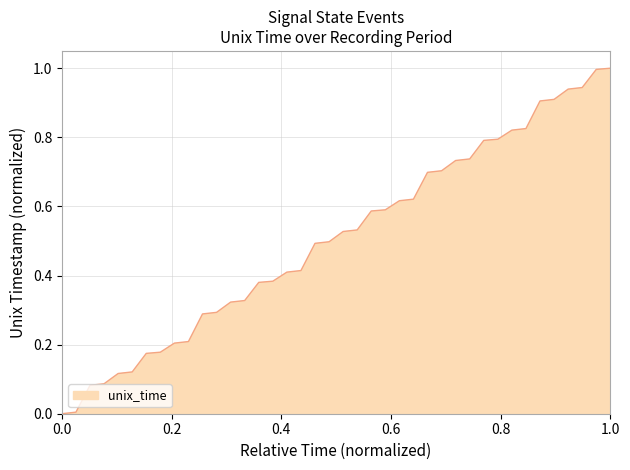

Does the chart display data point markers on the line(s)?

No